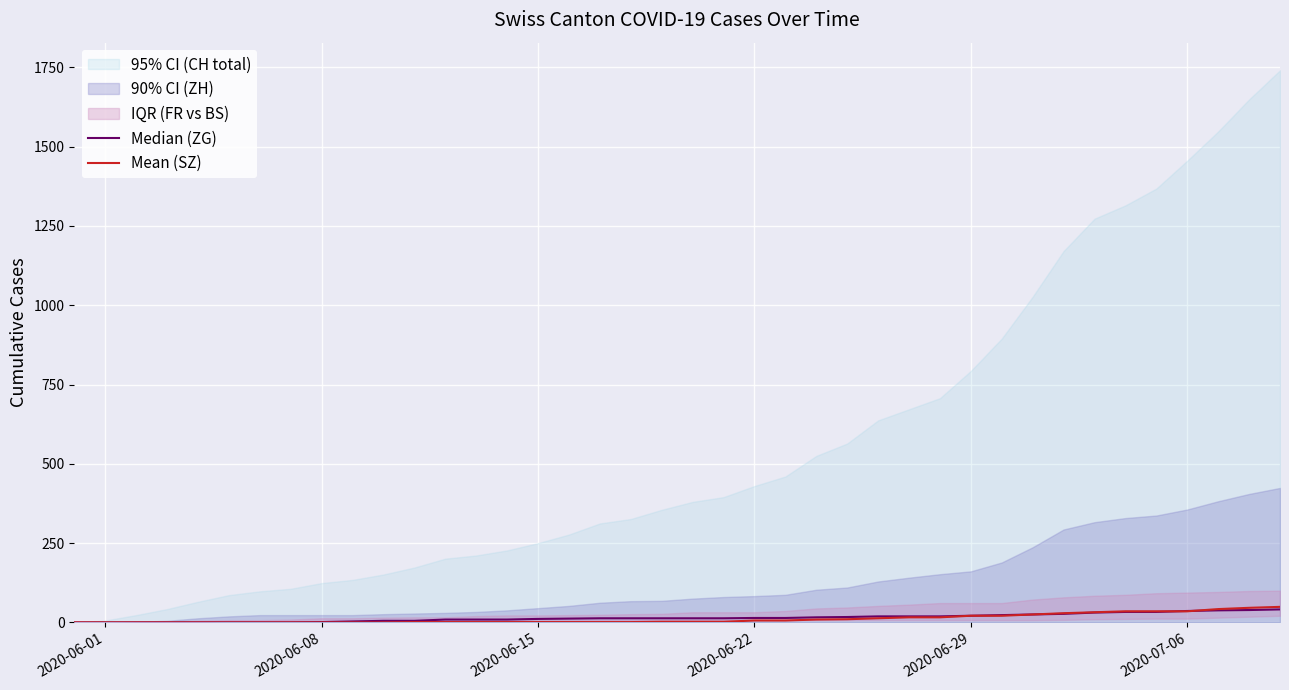

What is the maximum value for Mean (SZ)?

49